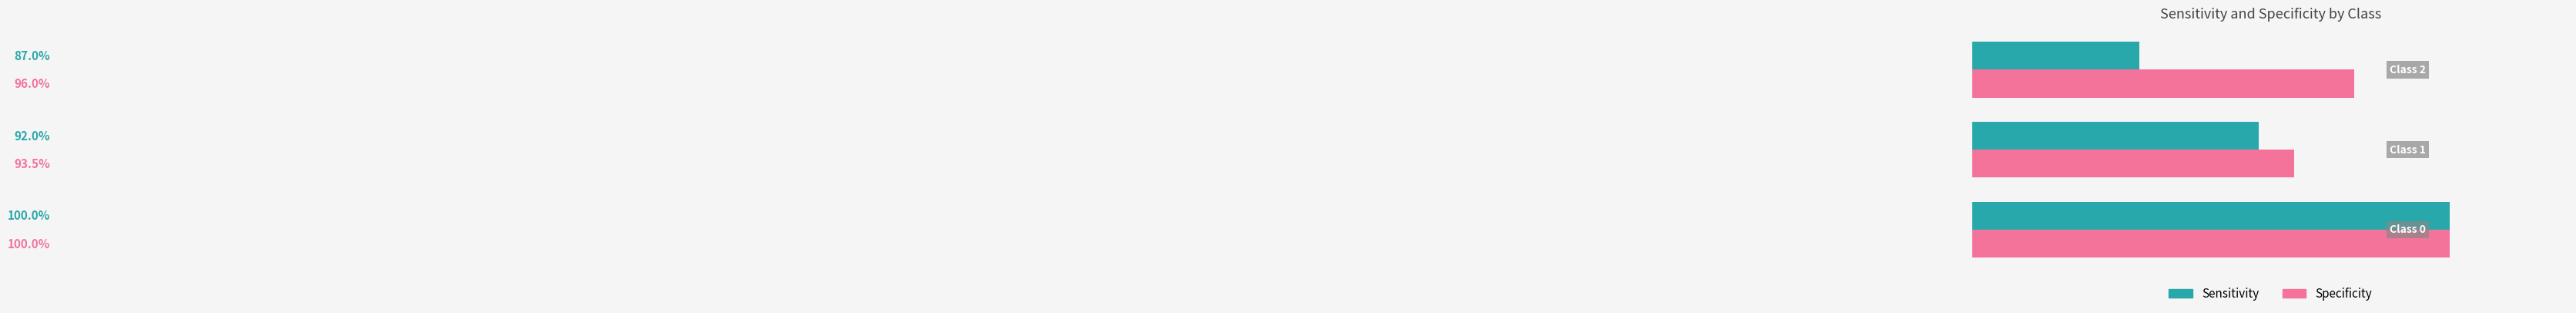

What is the difference between the maximum and minimum values in the Specificity series?

0.1